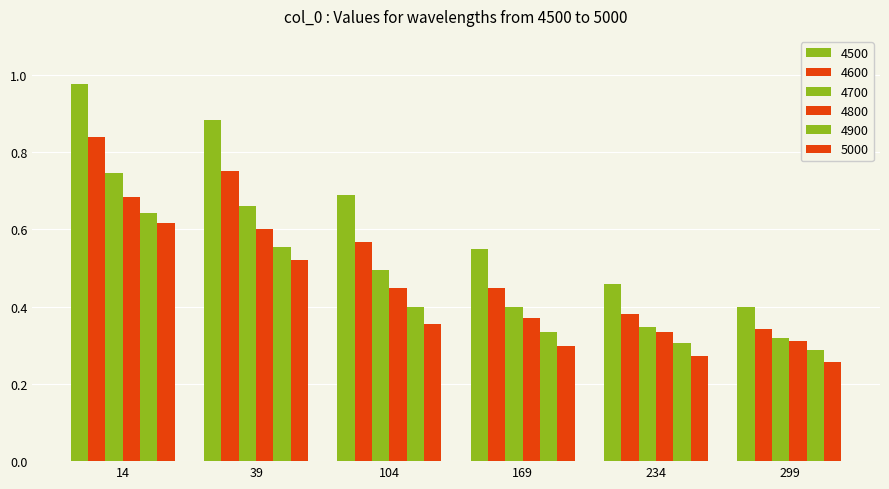

What is the highest value of the 4700 series?

0.7